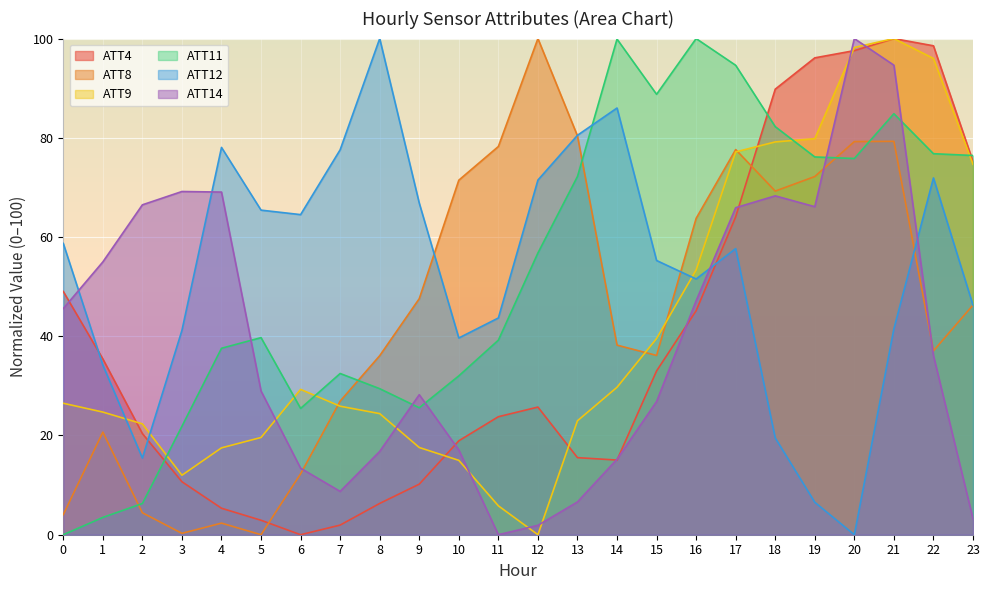

What is the total value across all series at 23?

322.1